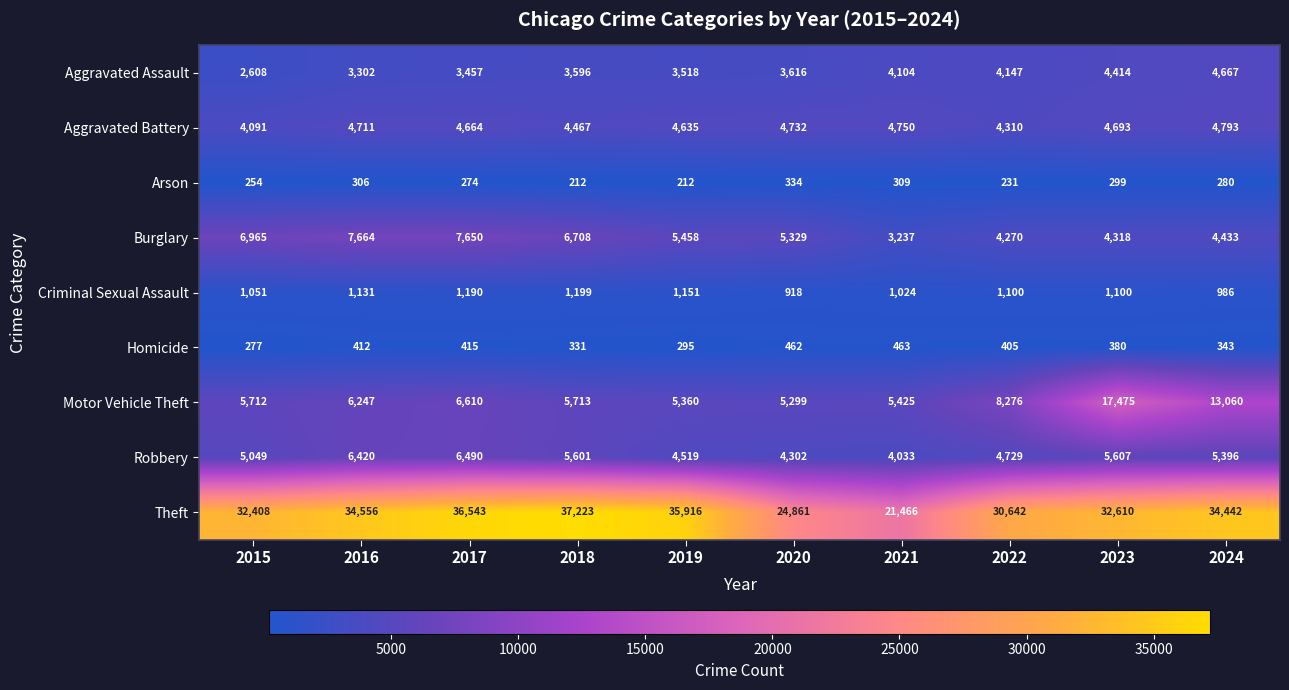

What is the greatest value displayed?

37223